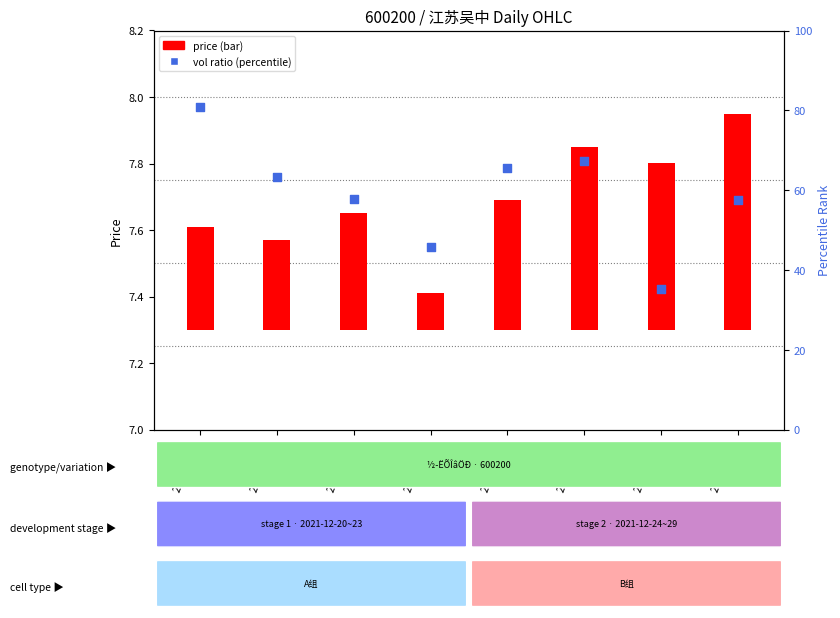

At which category is the sum across all series the highest?

2021-12-20